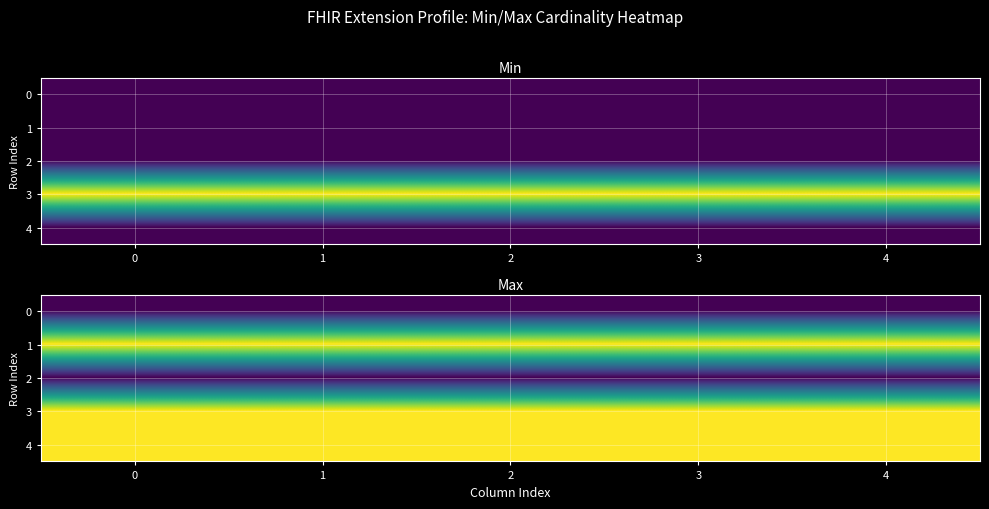

What is the maximum value for 4?

1